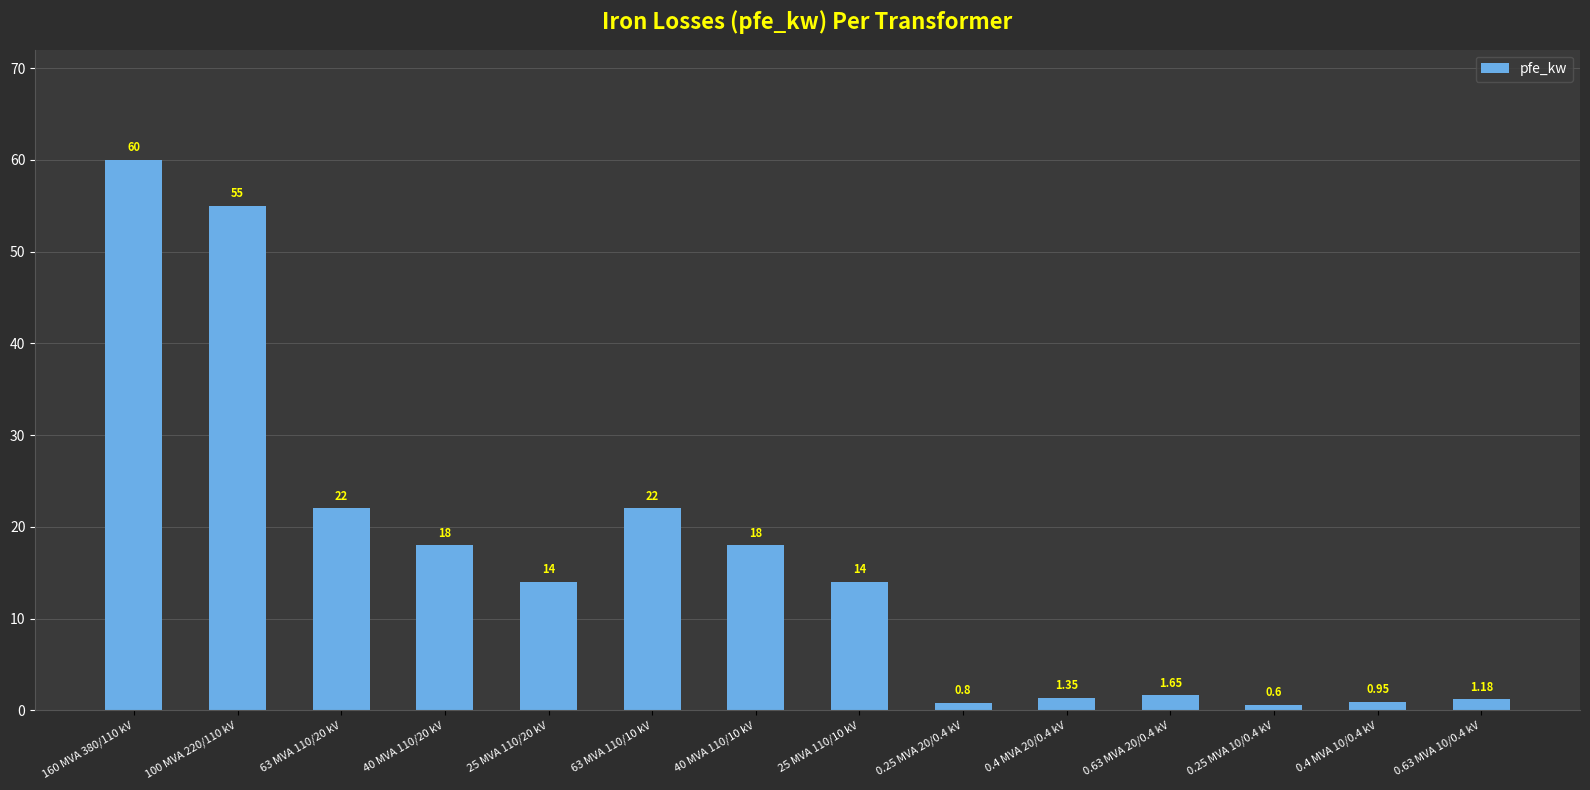

What is the label of the 6th bar from the left?

63 MVA 110/10 kV